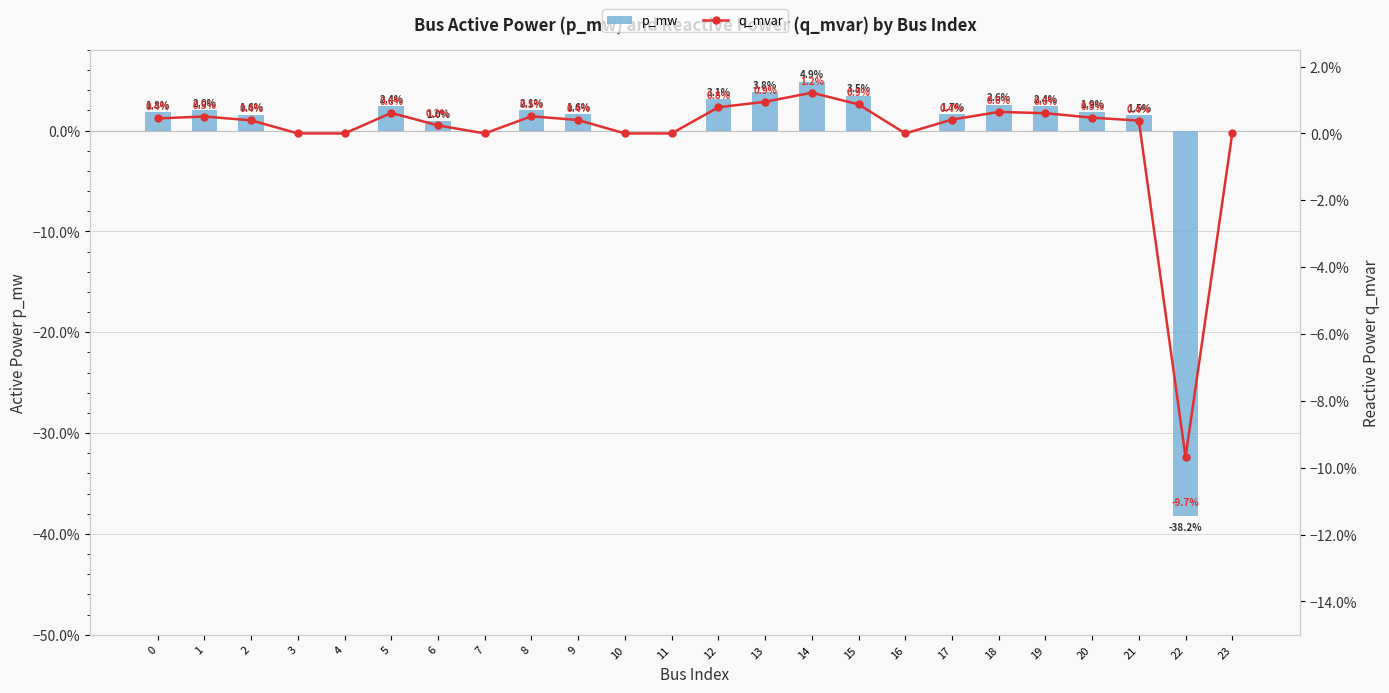

Which series has the widest spread of values?

p_mw